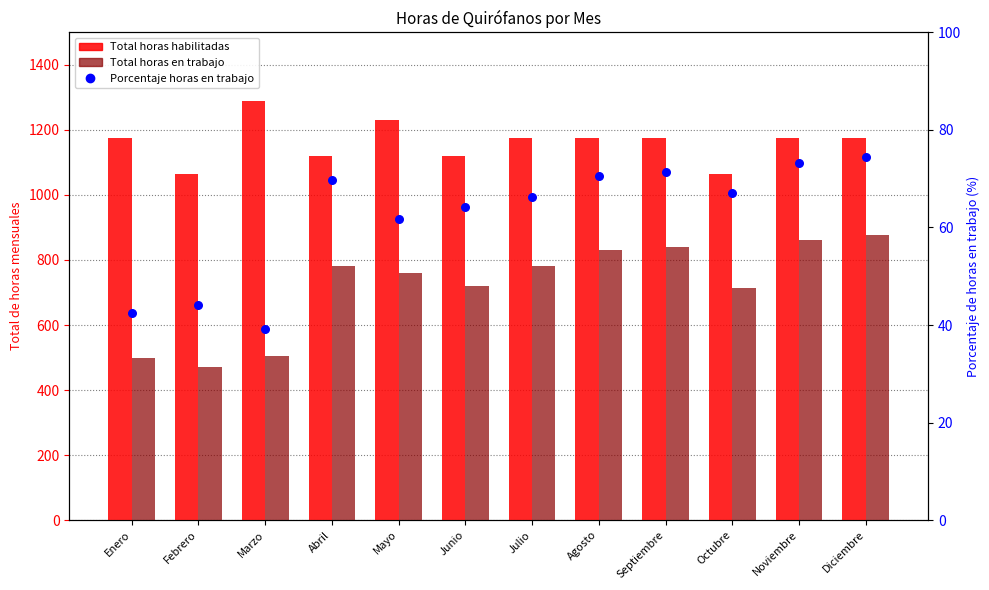

What are all the series names shown in the legend?

Total horas habilitadas, Total horas en trabajo, Porcentaje horas en trabajo